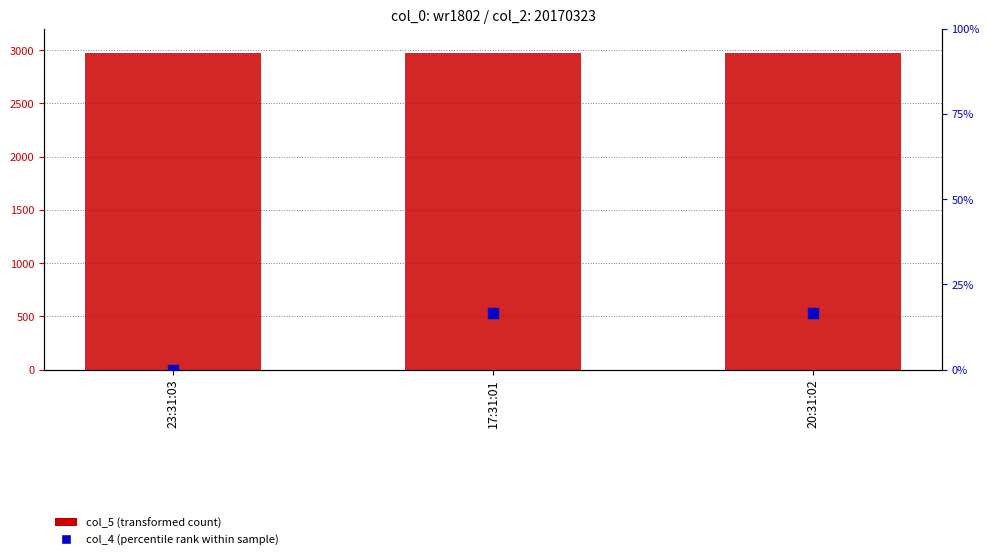

Is the value of col_4 (percentile rank) at 20:31:02 greater than the value of col_5 (transformed count) at 17:31:01?

No